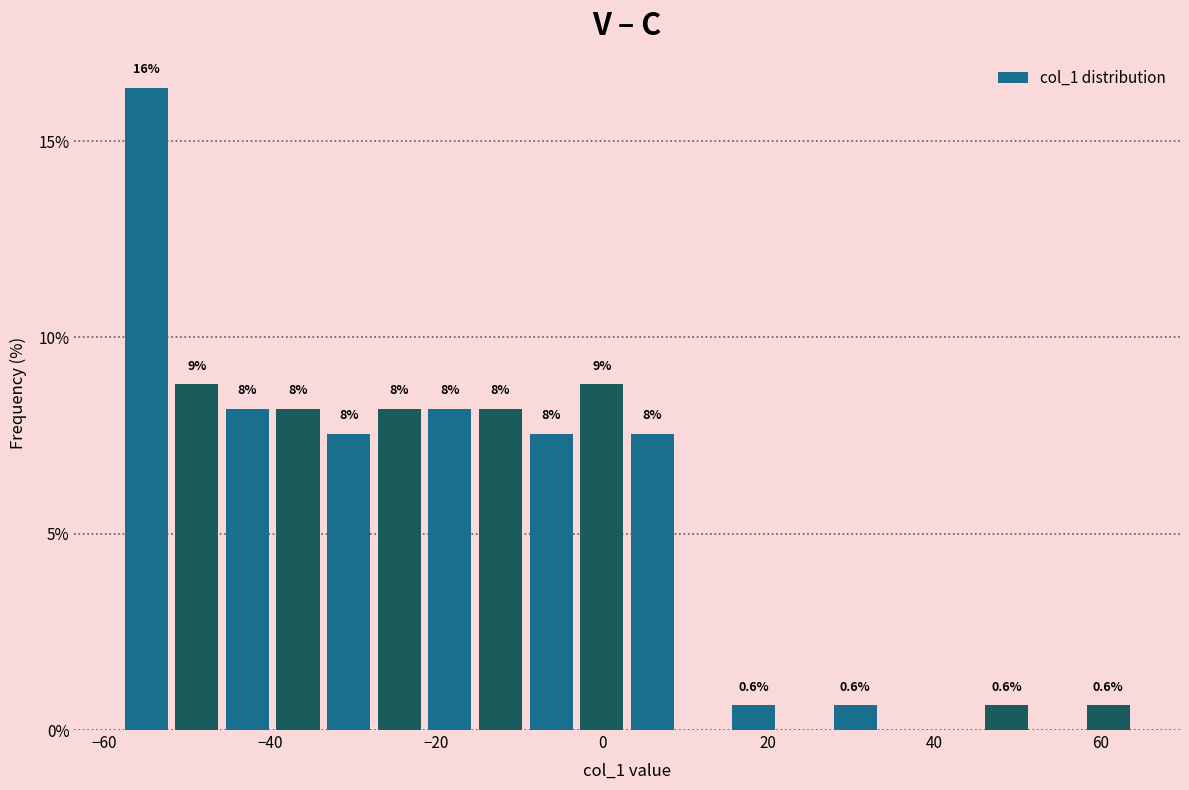

Read against the x-axis, roughly where is the centre of the tallest bar?

-54